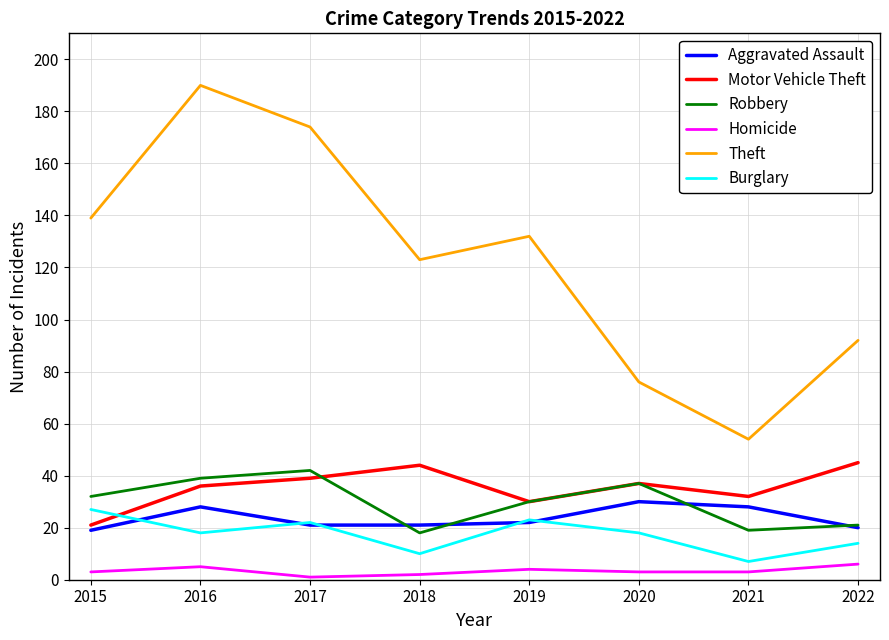

How many interior local valleys does the Burglary series have?

3